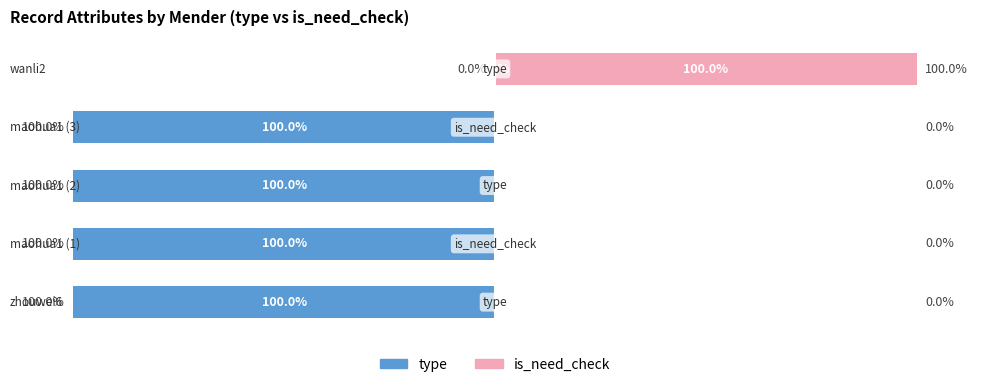

How many distinct data groups are displayed?

2